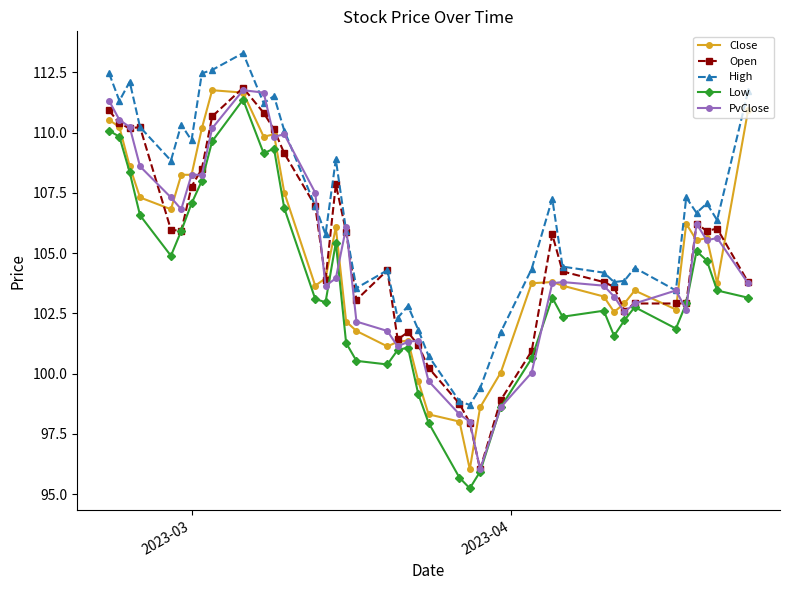

How many values in the High series exceed 106?

21